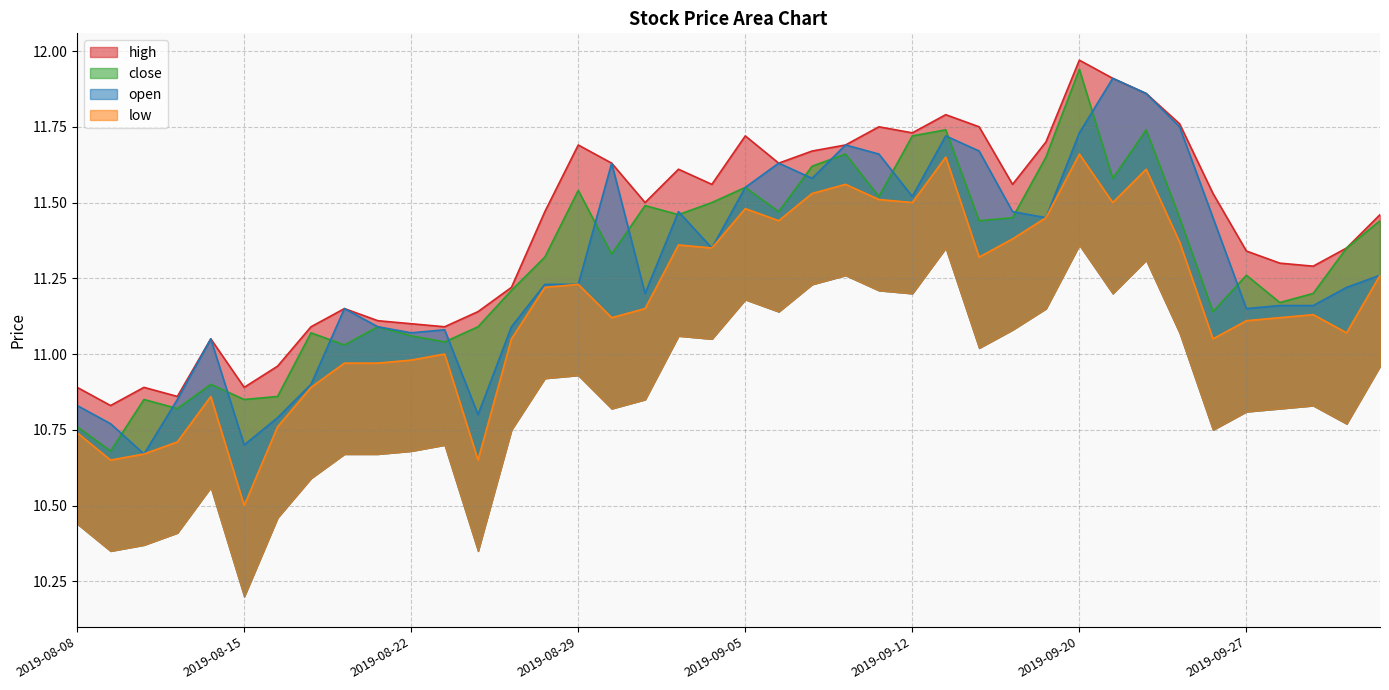

Is the value of close at 2019-08-19 greater than the value of low at 2019-09-26?

Yes